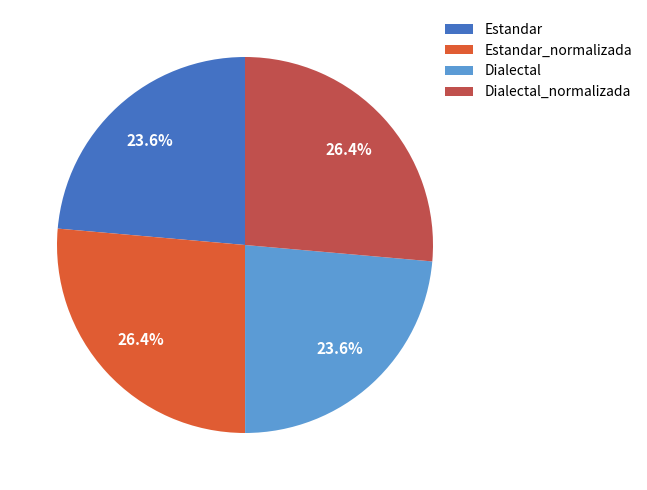

Does Dialectal represent more than half of the total?

No